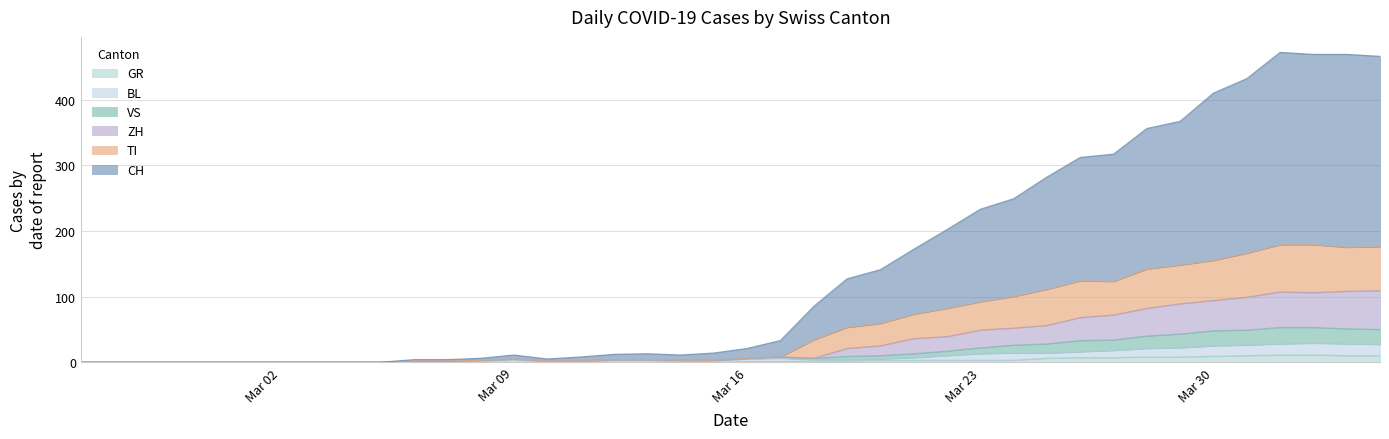

Does the chart have visible grid lines?

Yes